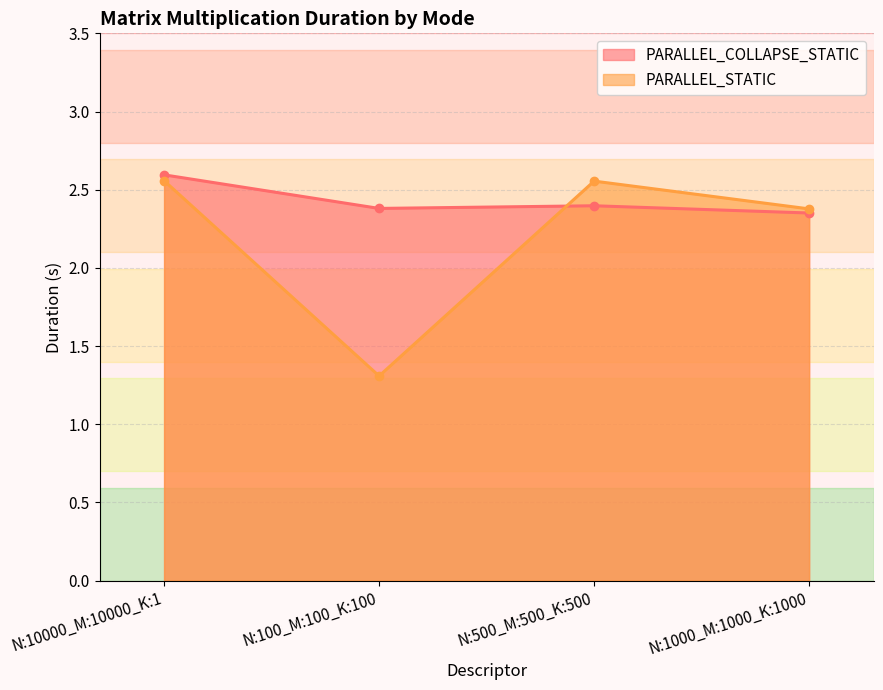

Reading left to right, transcribe all the data shown in this chart.

PARALLEL_COLLAPSE_STATIC: N:10000_M:10000_K:1=2.6	N:100_M:100_K:100=2.4	N:500_M:500_K:500=2.4	N:1000_M:1000_K:1000=2.4
PARALLEL_STATIC: N:10000_M:10000_K:1=2.6	N:100_M:100_K:100=1.3	N:500_M:500_K:500=2.6	N:1000_M:1000_K:1000=2.4